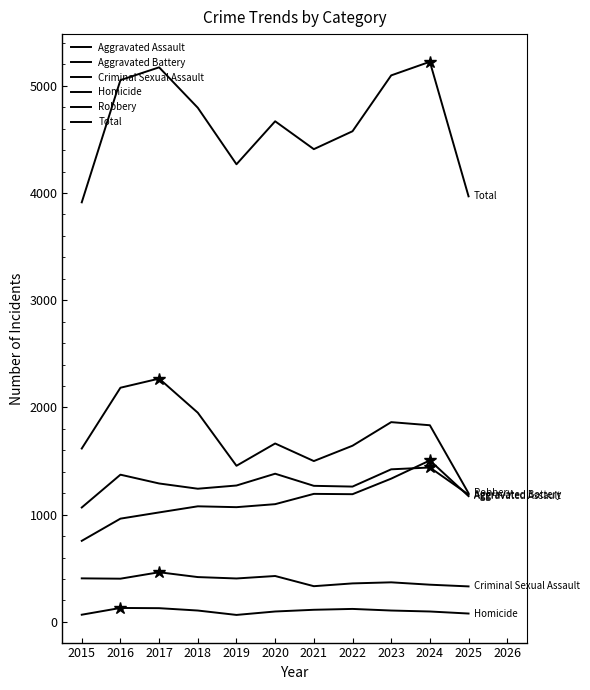

At which label does Aggravated Battery first exceed 1272?

2016